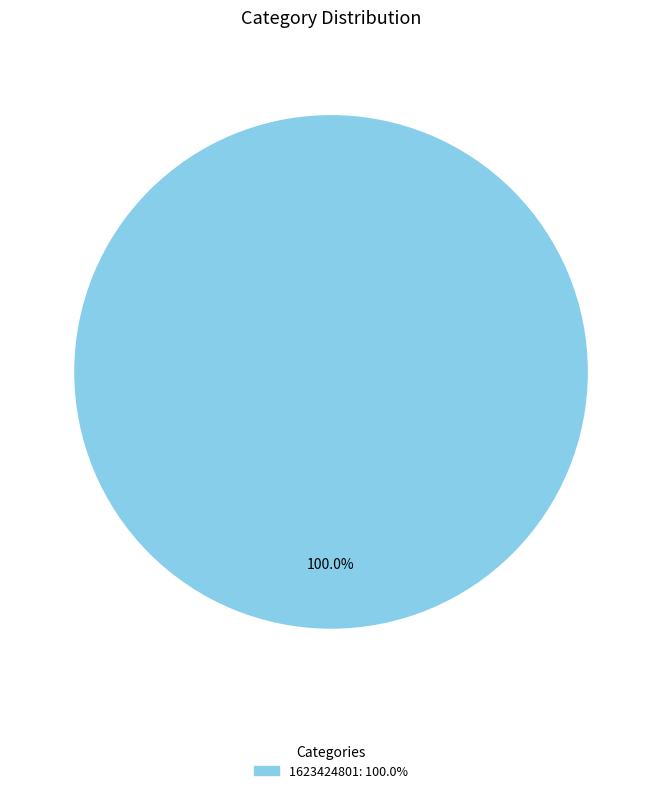

Is there a majority slice in this chart?

Yes